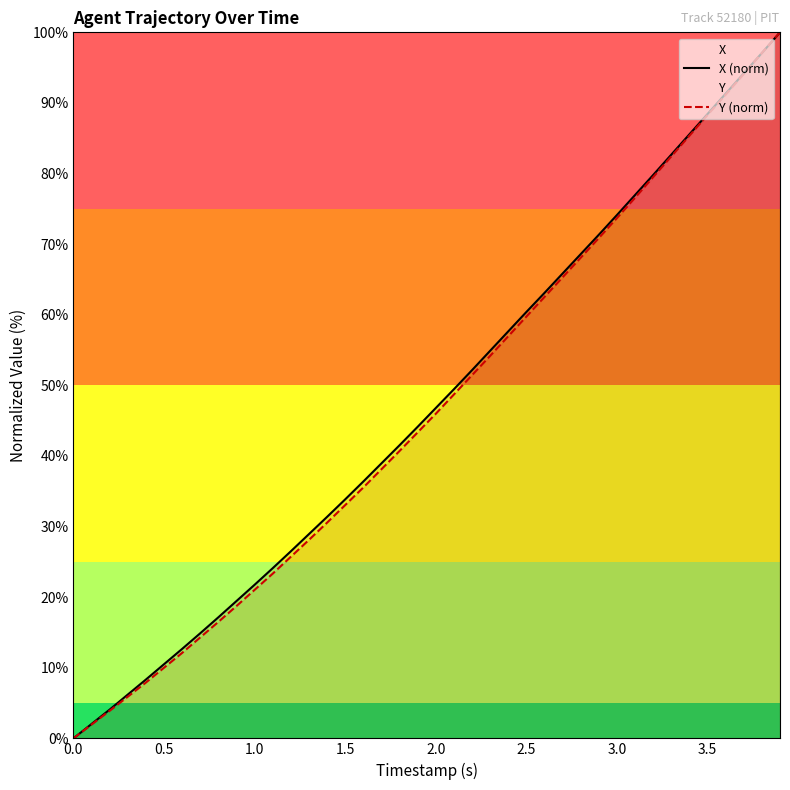

How many categories are shown in the chart?

40